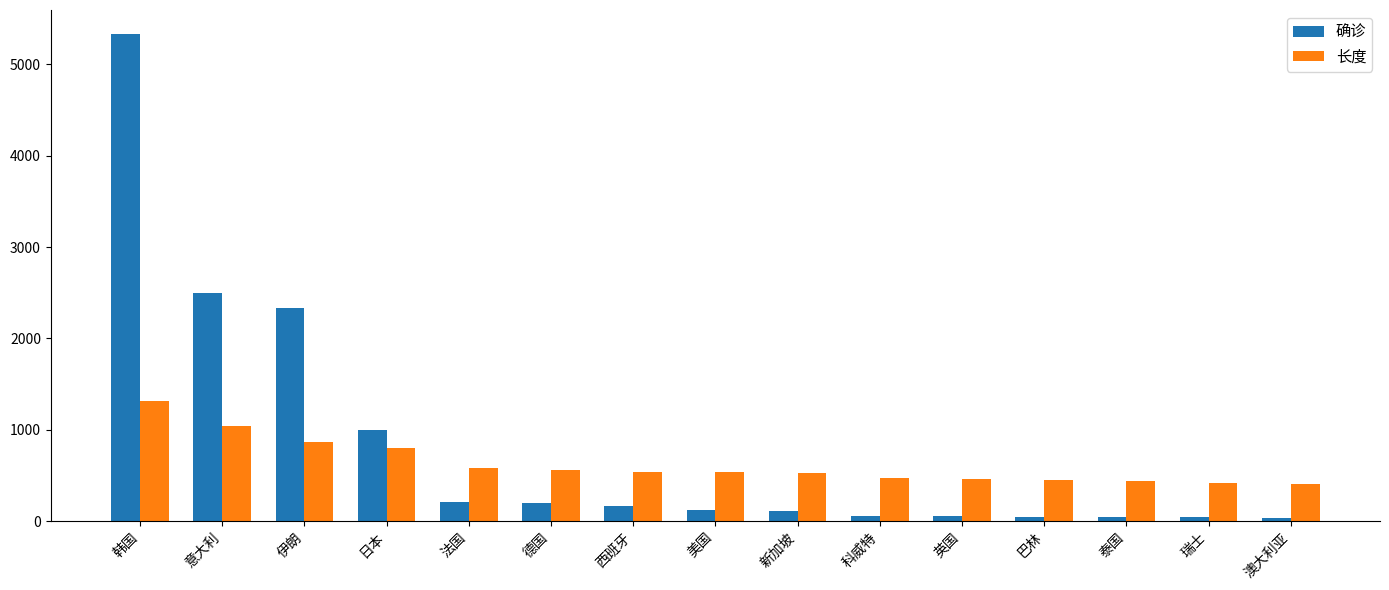

What position from the right is 伊朗?

13